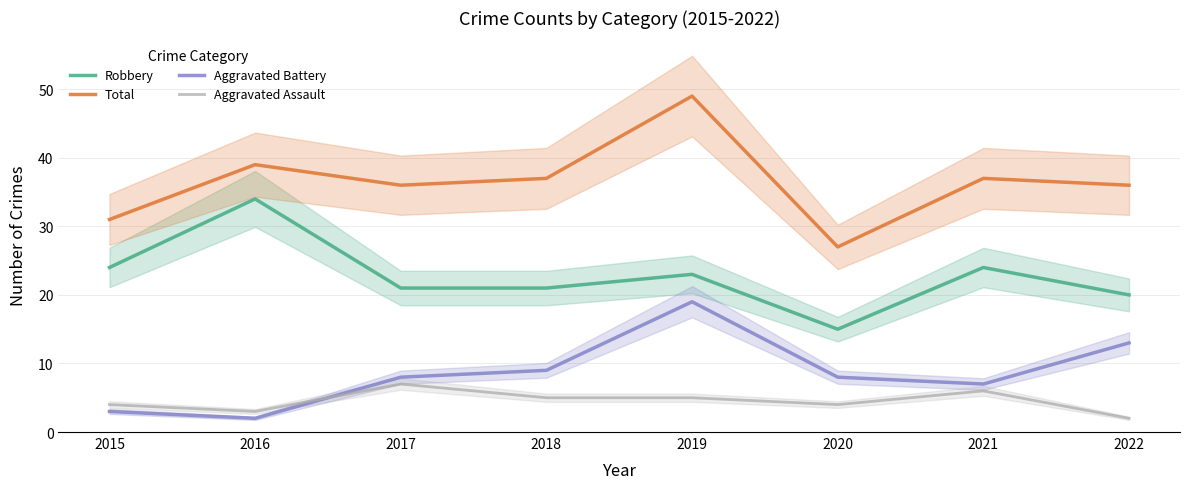

What are all the series names shown in the legend?

Robbery, Total, Aggravated Battery, Aggravated Assault